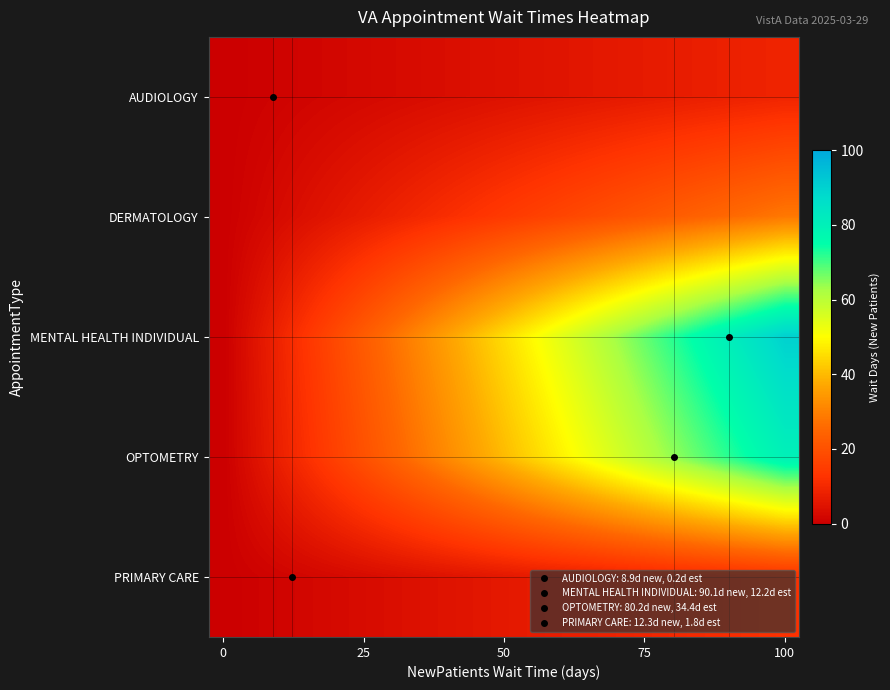

How many distinct data groups are displayed?

5